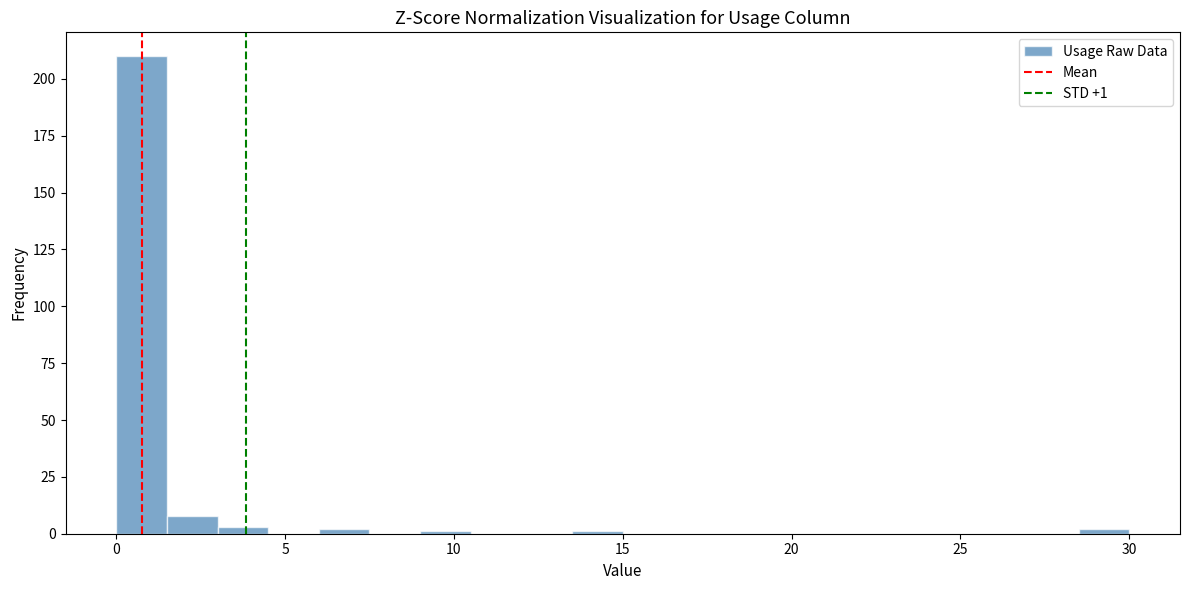

Around what value on the x-axis is the tallest bar? Give the approximate position of its centre, as read against the axis.

1.0